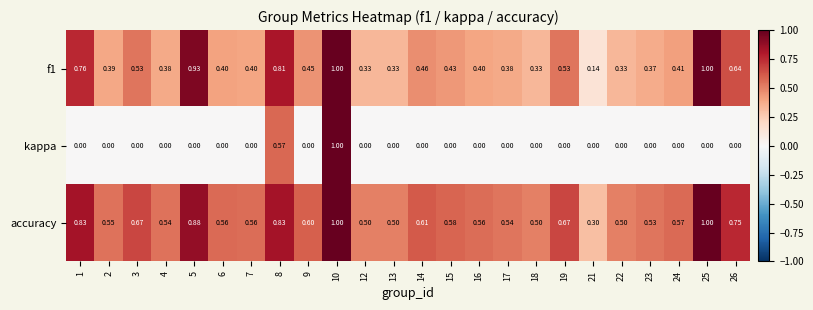

Is the value of kappa at 16 greater than the value of accuracy at 12?

No